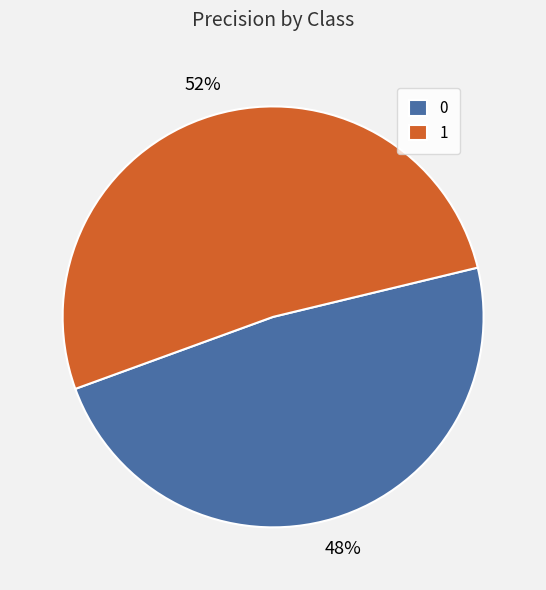

Between 0 and 1, which is larger?

1